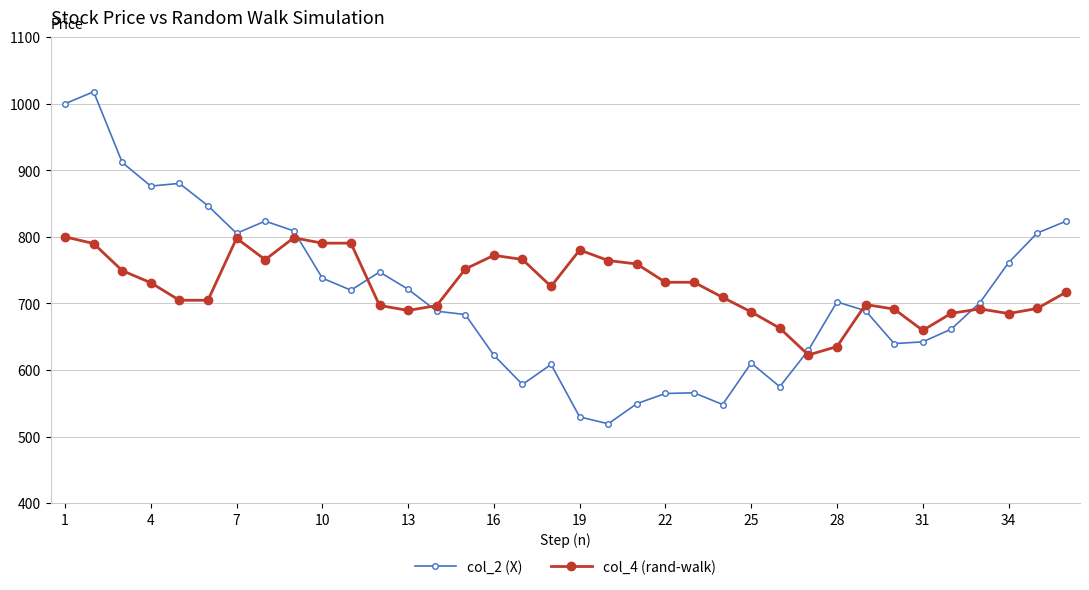

True or false: col_2 (X) and col_4 (rand-walk) cross at least once.

True